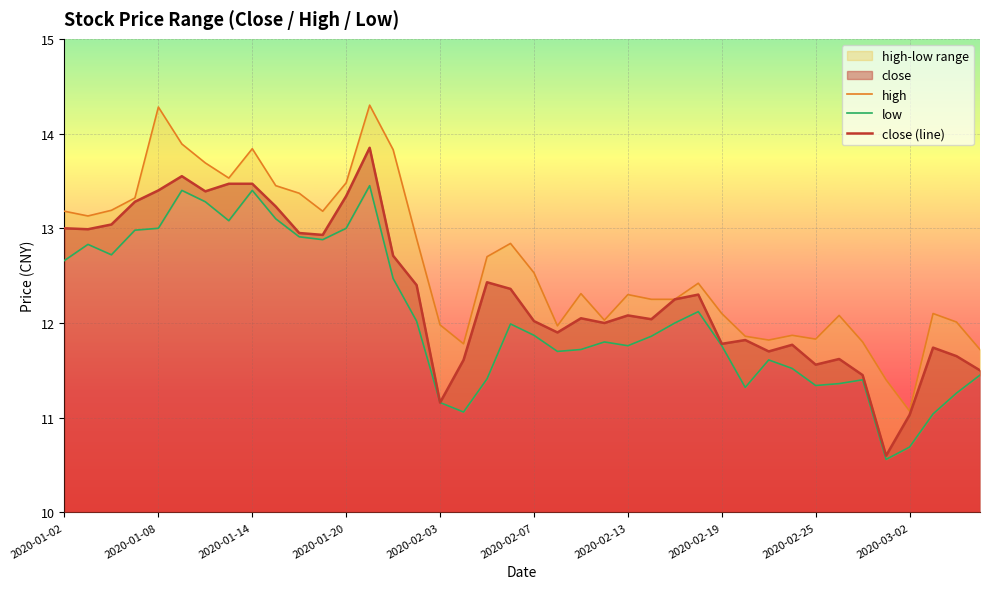

Which series has the largest total across all categories?

high